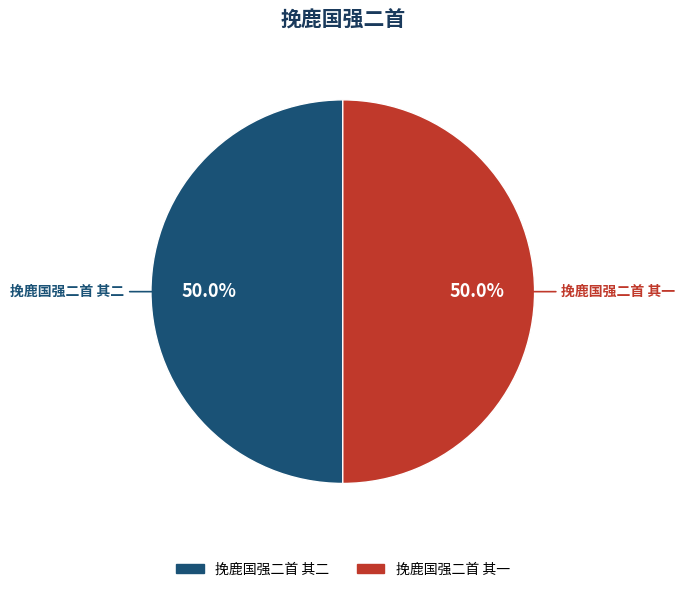

Approximately how many times larger is the value at 挽鹿国强二首 其一 compared to 挽鹿国强二首 其二?

1.0